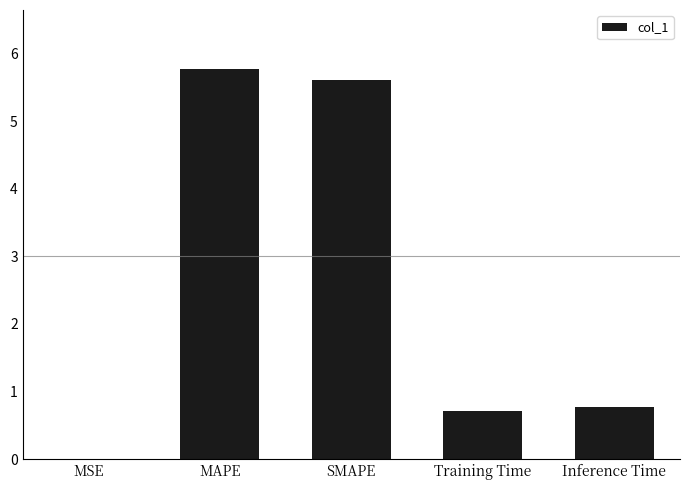

What is the difference between the values at MAPE and Inference Time?

5.0